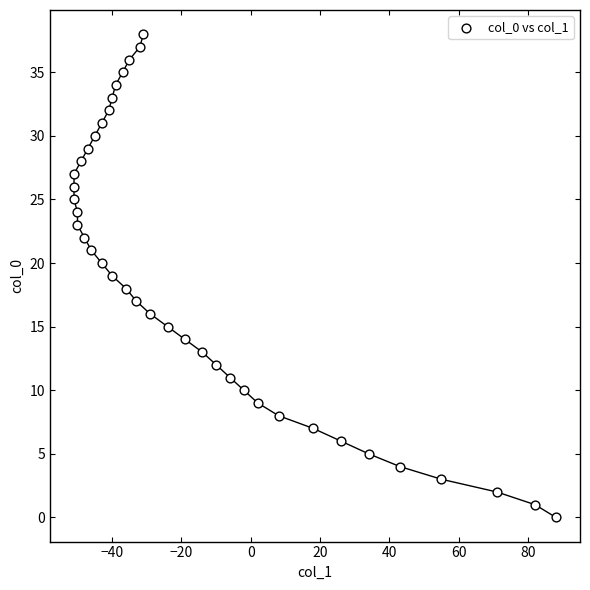

What is the range of X values (max minus min)?

139